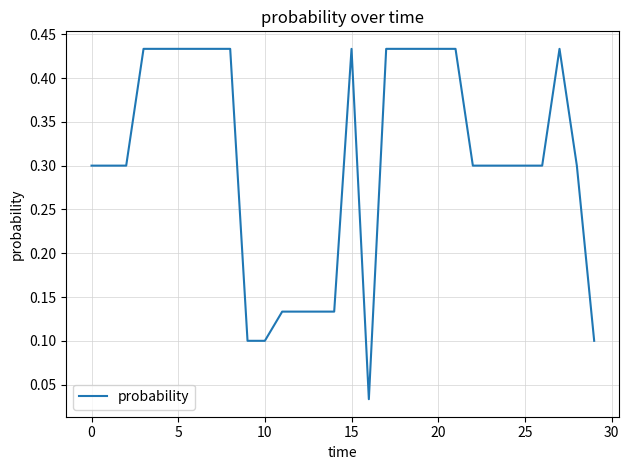

What is the difference between the second highest and minimum values?

0.4